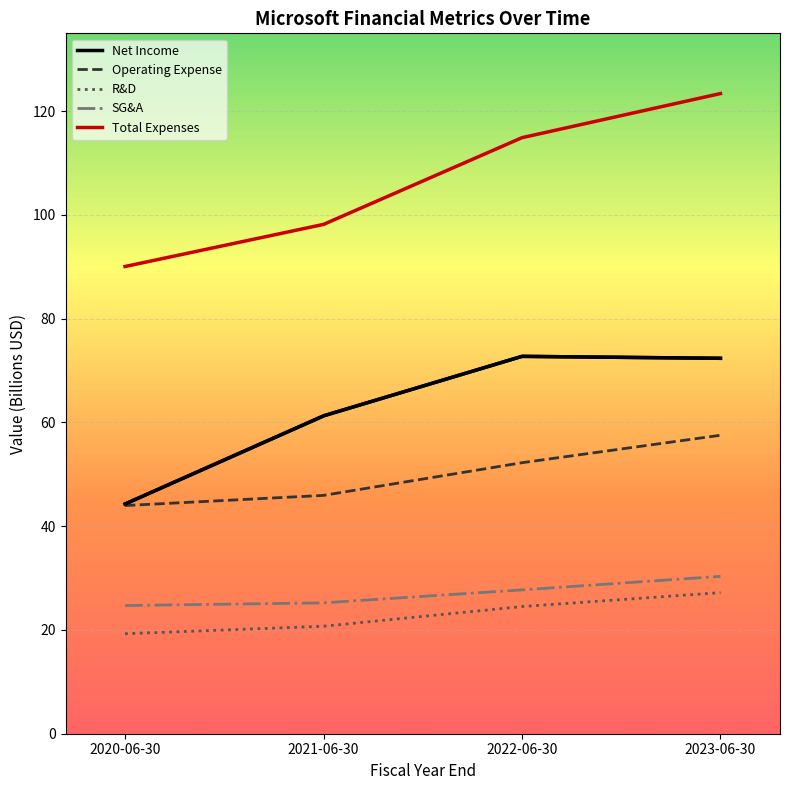

Reading left to right, list all the values displayed in this chart.

Total Expenses: 90.1	98.2	114.9	123.4
Operating Expense: 44.0	45.9	52.2	57.5
Research And Development: 19.3	20.7	24.5	27.2
Selling General And Administration: 24.7	25.2	27.7	30.3
Net Income: 44.3	61.3	72.7	72.4